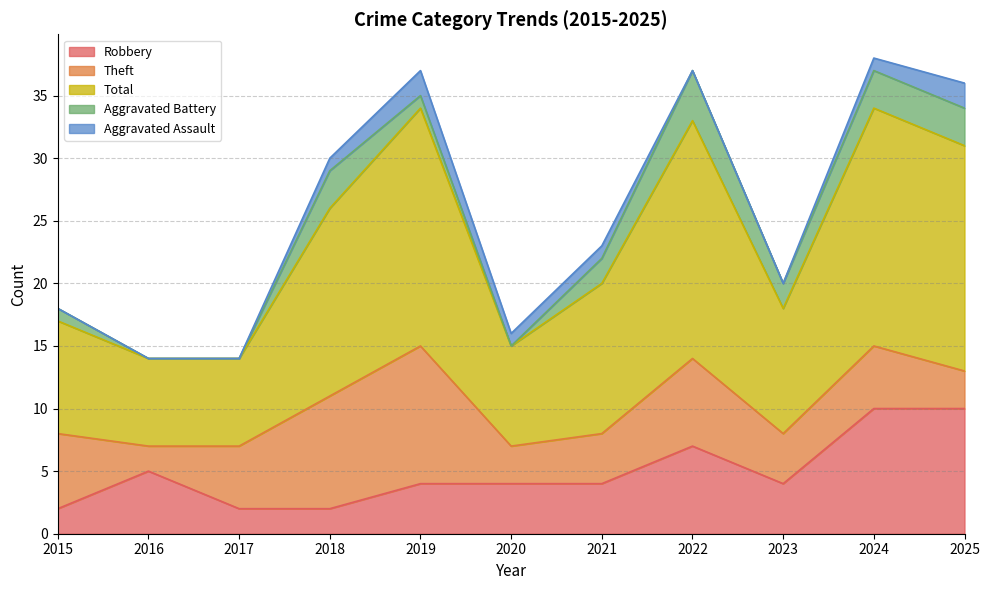

True or false: Aggravated Assault and Theft intersect in this chart.

False